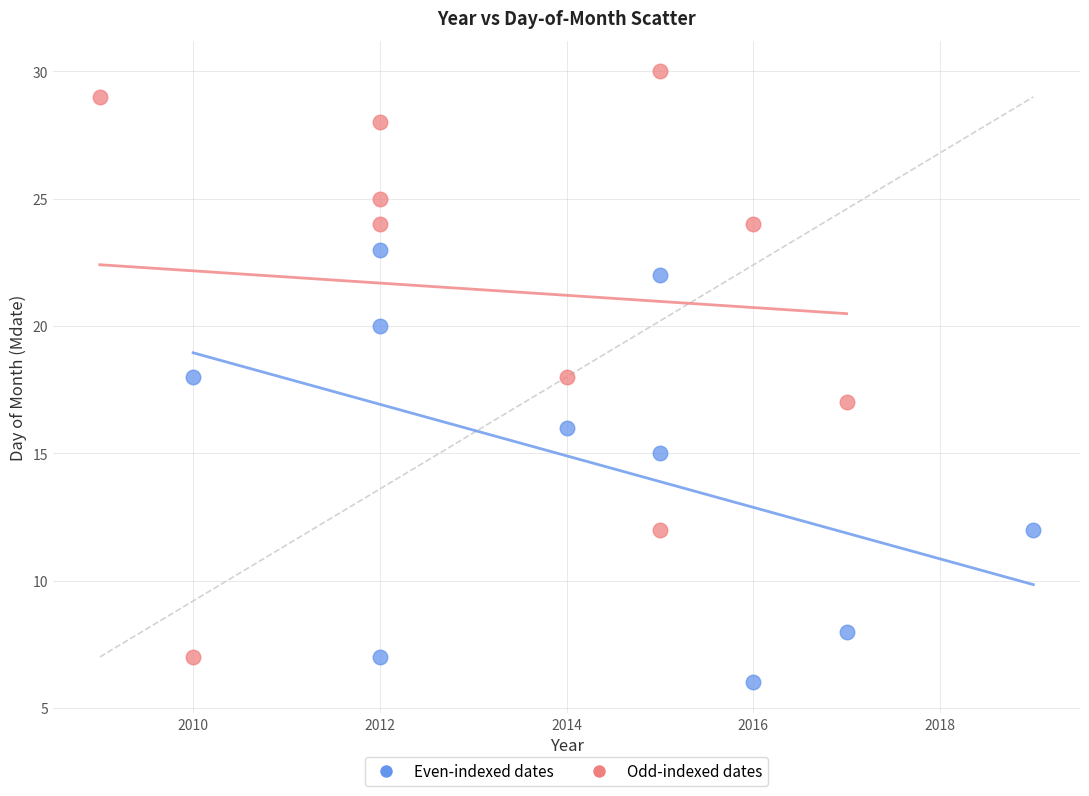

Which series has the largest Y range (max minus min)?

Odd-indexed dates